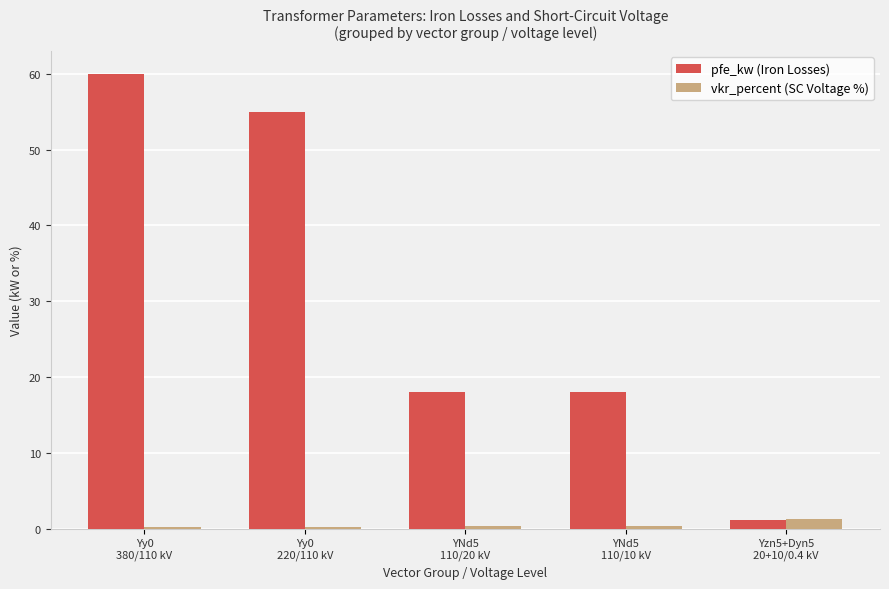

What is the maximum value shown in the chart?

60.0